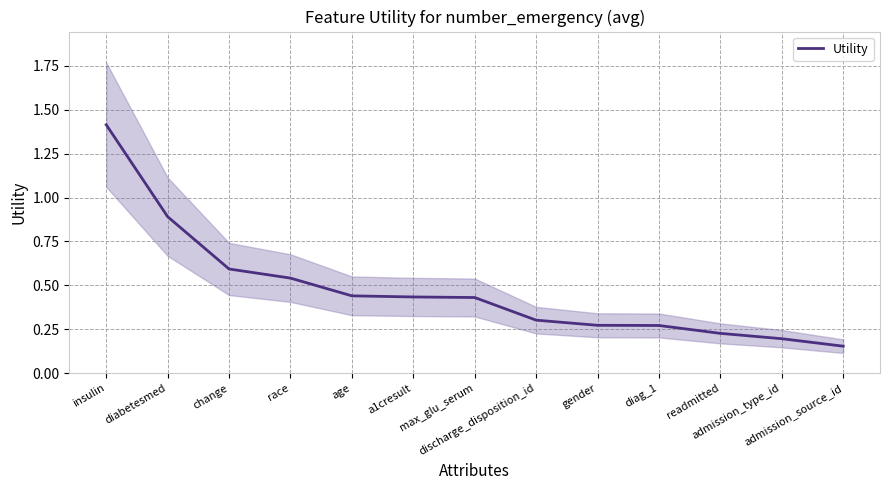

What is the smallest value displayed?

0.2